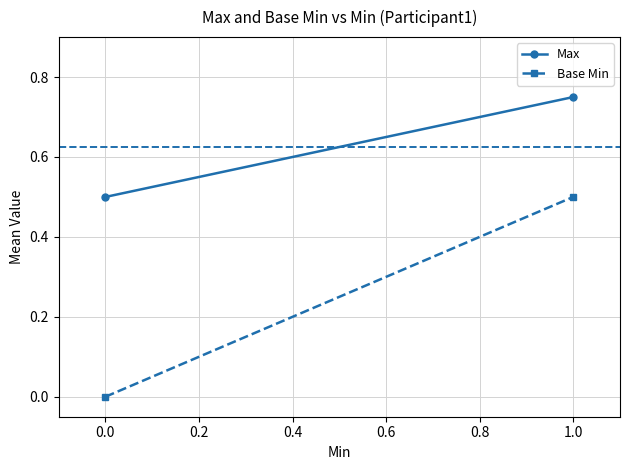

Reading left to right, list all the values displayed in this chart.

Max: 0.5	0.8
Base Min: 0.0	0.5